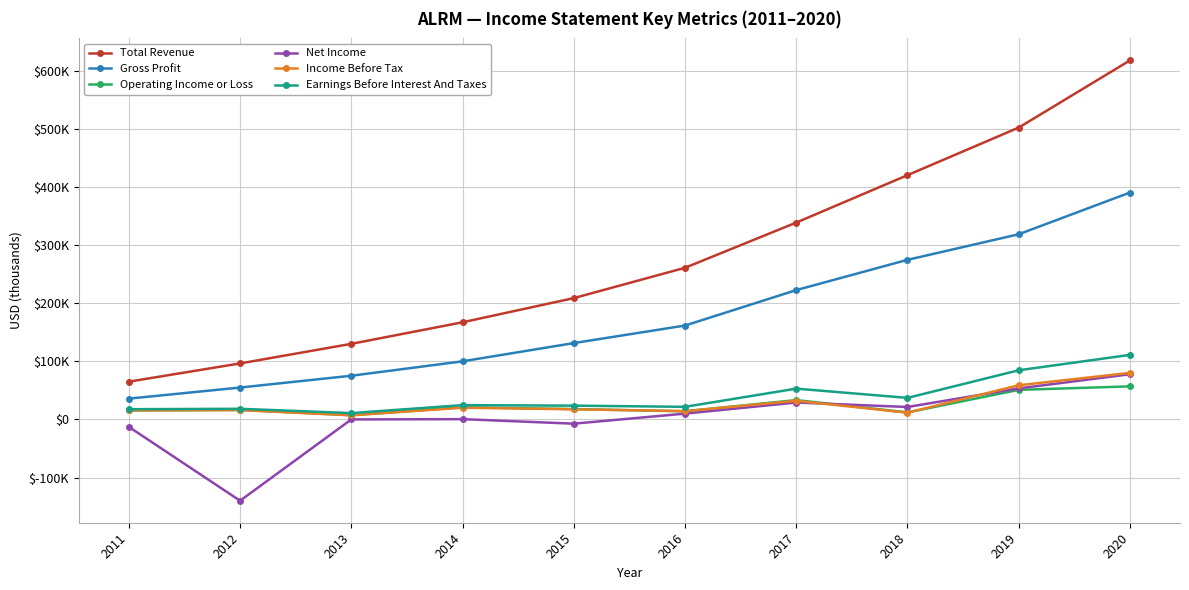

What are all the series names shown in the legend?

Total Revenue, Gross Profit, Operating Income or Loss, Net Income, Income Before Tax, Earnings Before Interest And Taxes